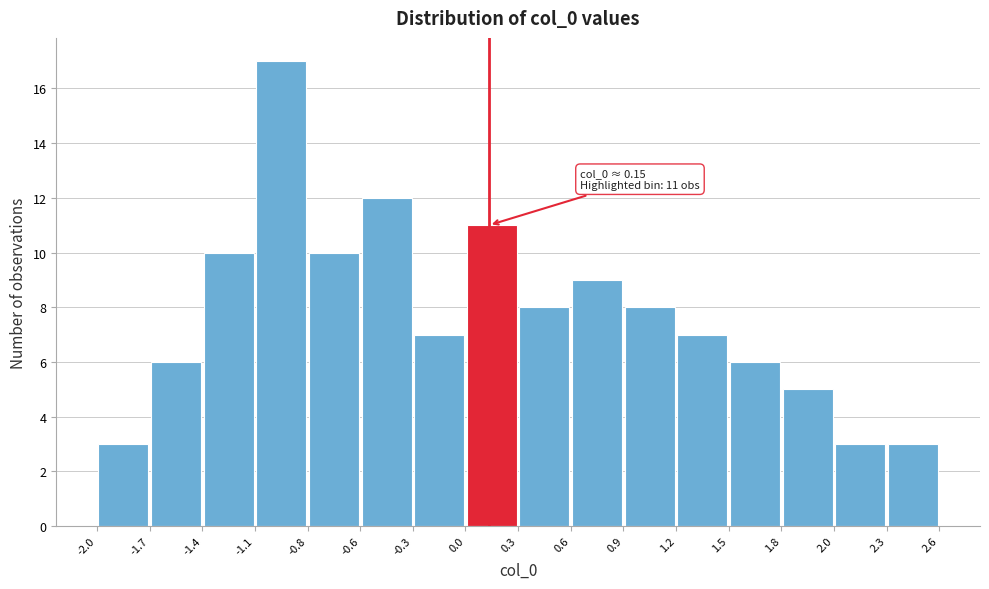

Over which range of the x-axis is the bar tallest?

-1.1 to -0.8